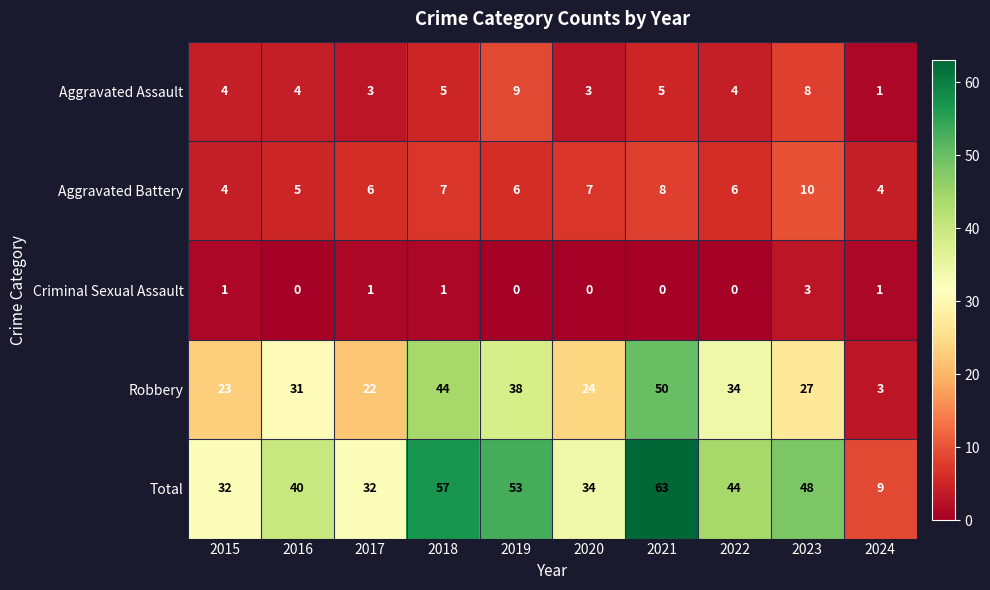

Rank the series at 2017 from lowest to highest value.

Criminal Sexual Assault, Aggravated Assault, Aggravated Battery, Robbery, Total